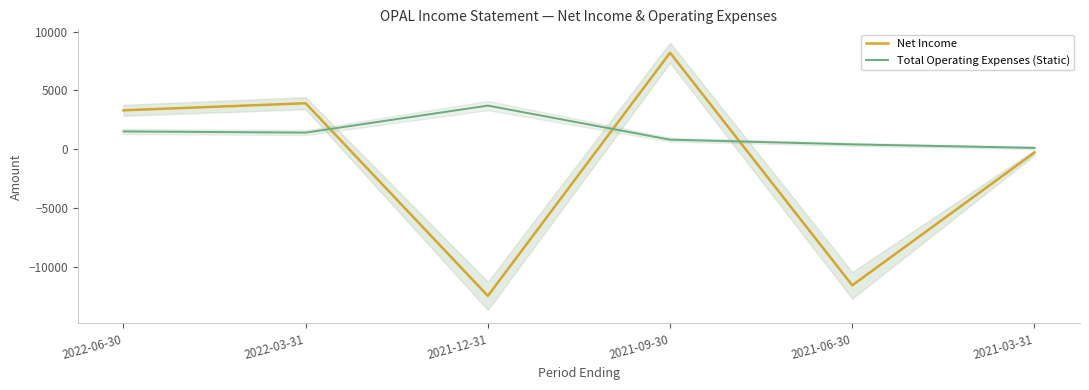

Is the value of Total Operating Expenses (Static) at 2022-06-30 greater than the value of Net Income at 2021-09-30?

No